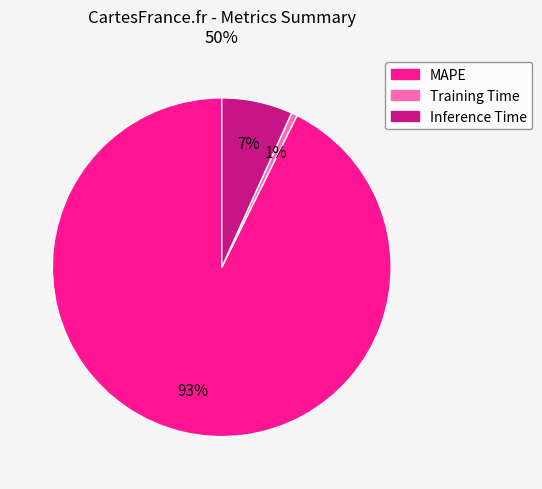

Which has a higher value, Inference Time or MAPE?

MAPE